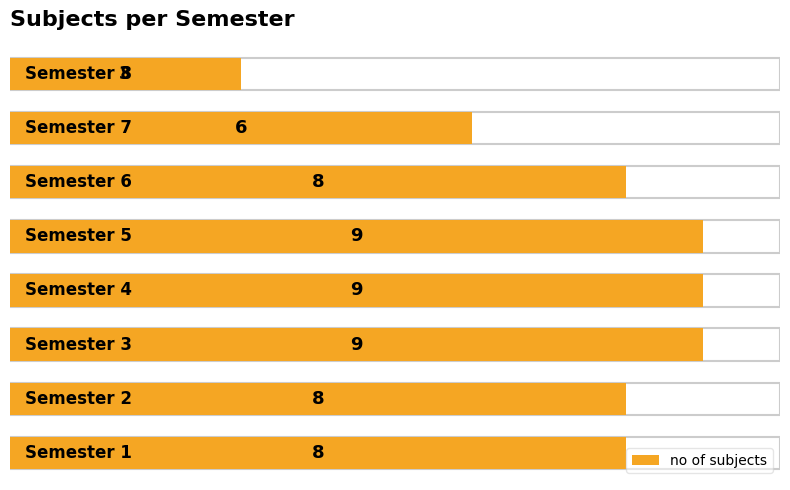

Are the bars grouped side by side (vs. stacked)?

No